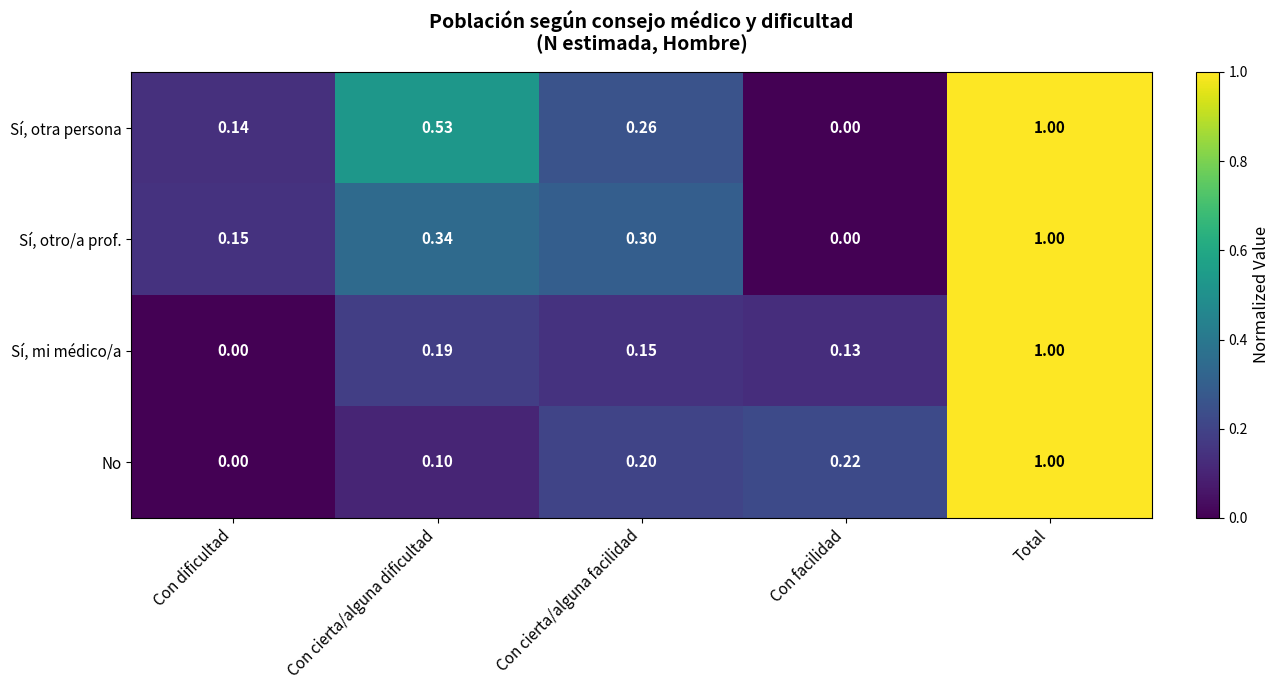

At which label does Sí, otro/a prof. reach its minimum?

Con facilidad